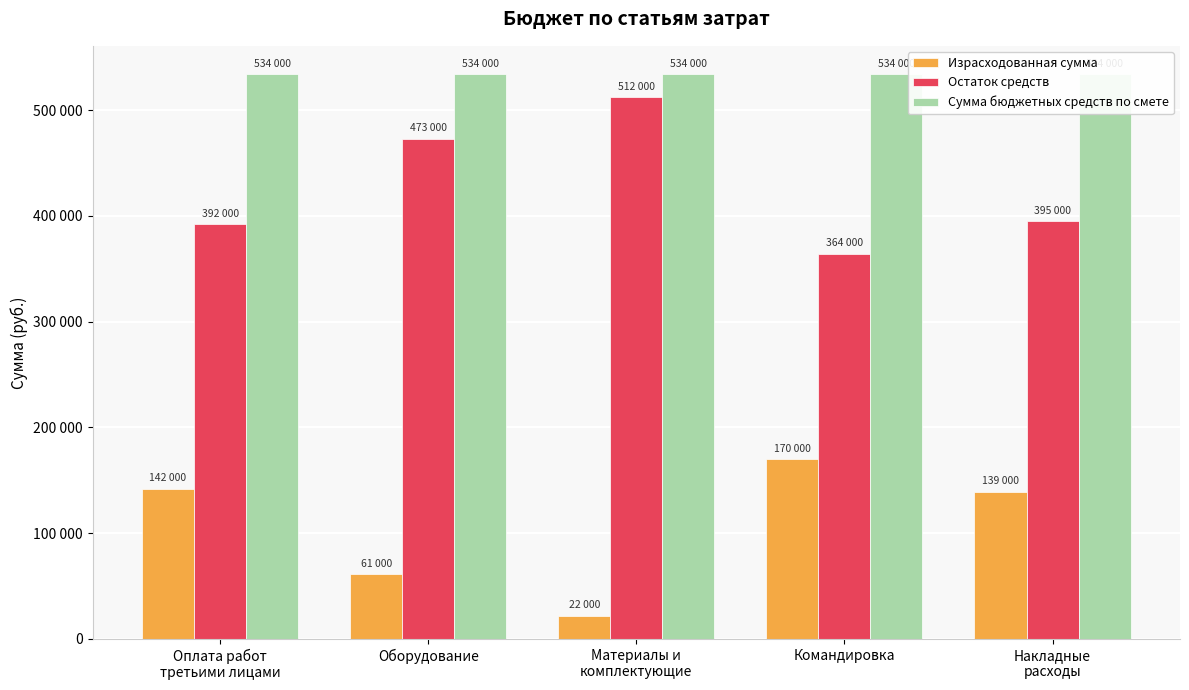

What is the greatest value displayed?

534000